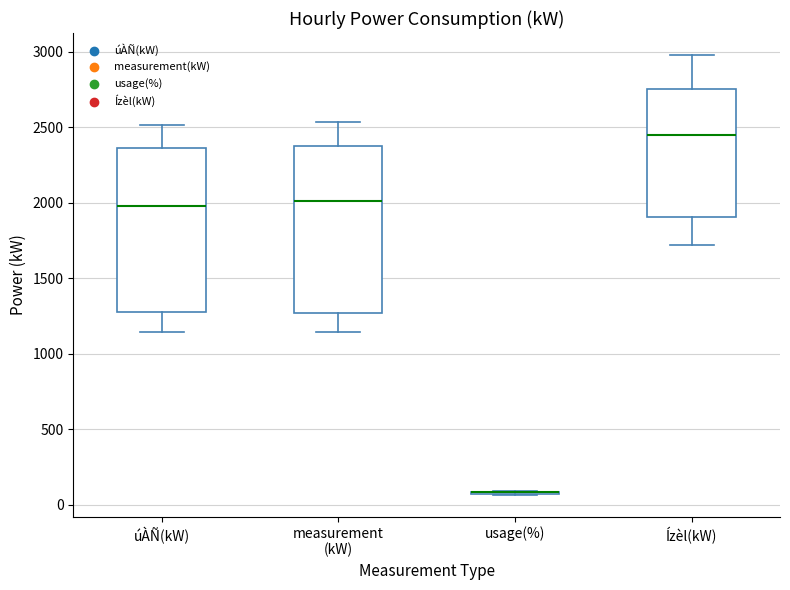

Where does the upper whisker of the box for measurement (kW) end on the y-axis? The values are not printed on the chart, so give them approximately, as read against the axis.

2550